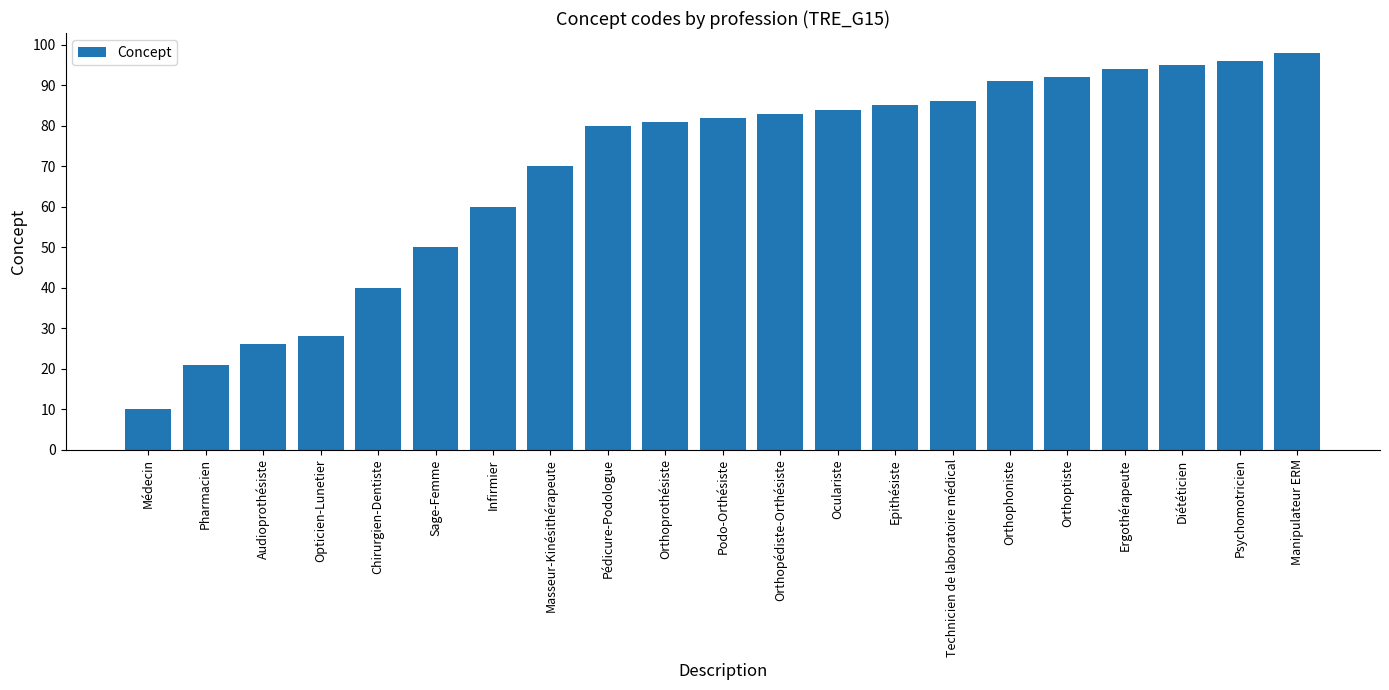

What position from the left is Médecin?

1